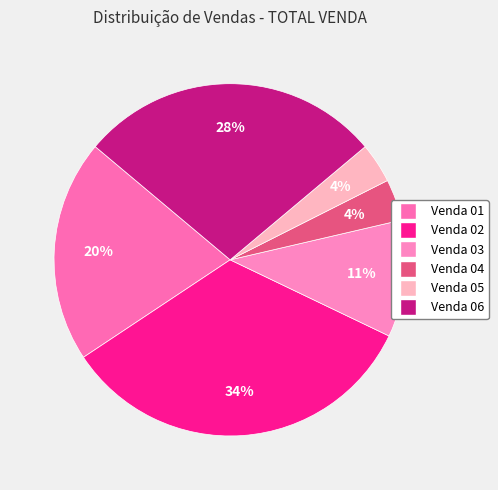

Which slice is the largest?

Venda 02